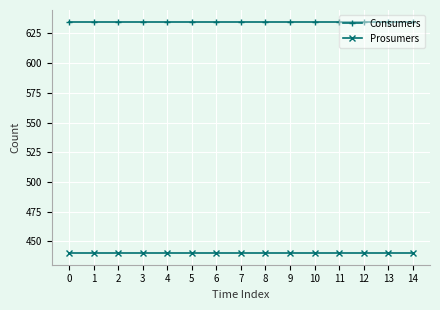

True or false: Consumers has a value of 347 at 13.

False